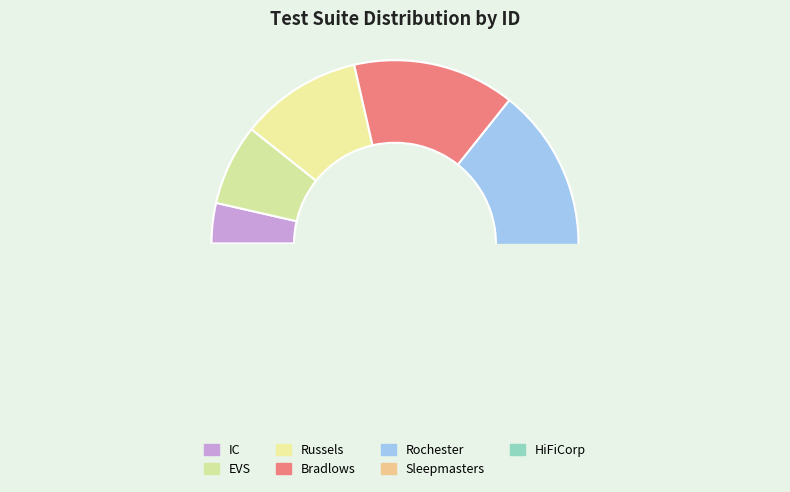

What percentage is the Russels slice, to the nearest percent?

11%